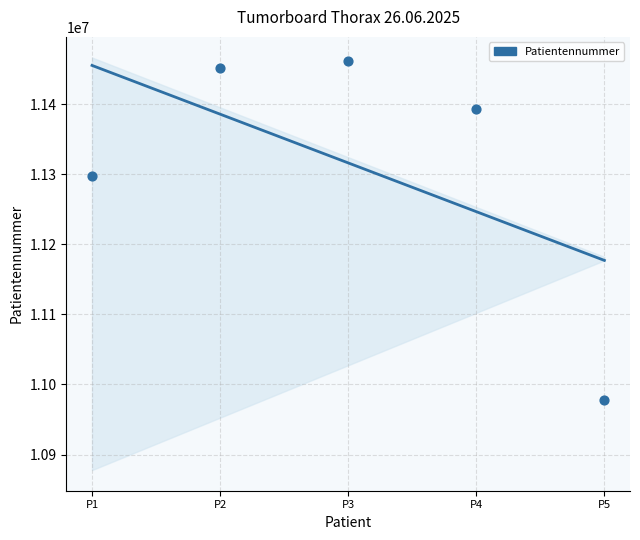

Between P1 and P3, which is larger?

P1